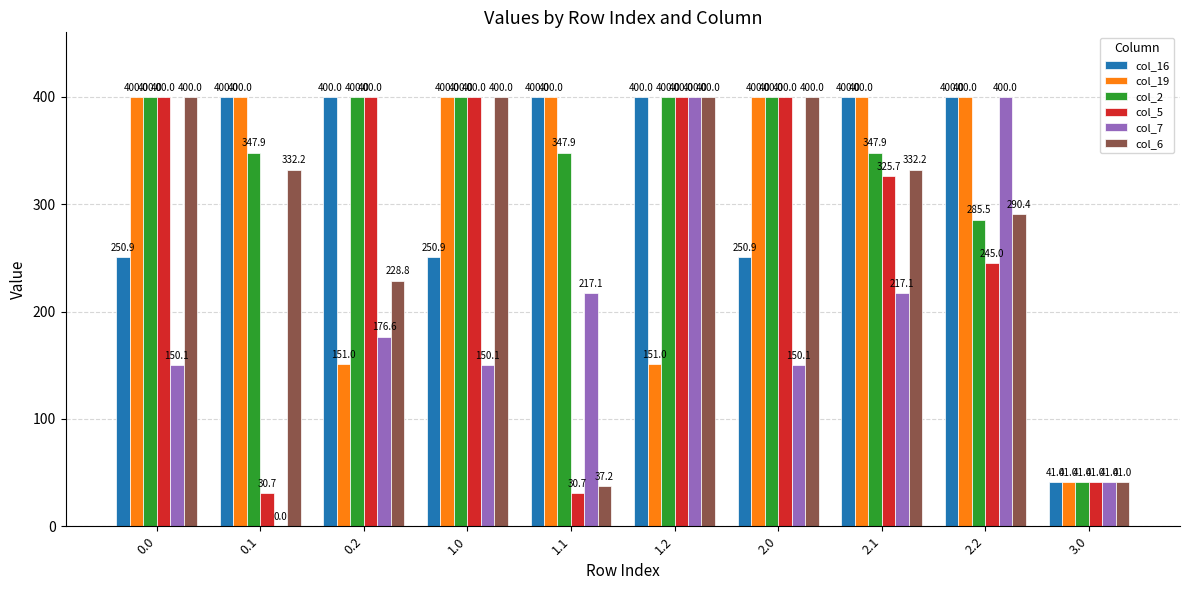

The value of col_5 at 0.2 is 400.0. True or false?

True